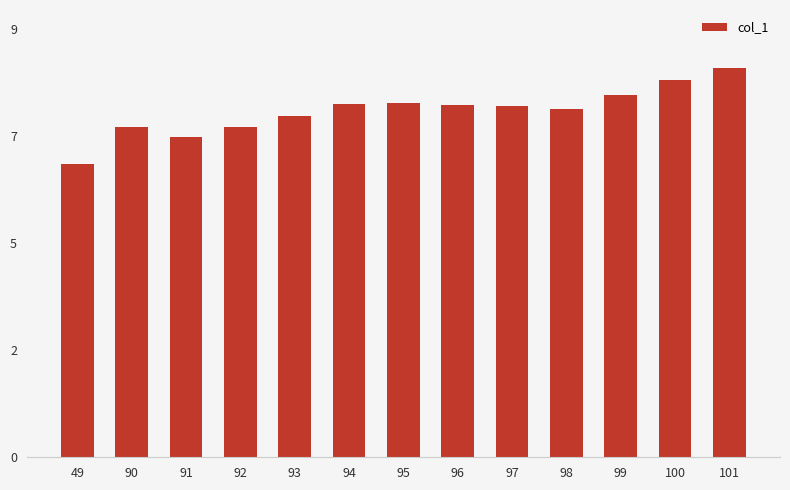

Are the bars grouped side by side (vs. stacked)?

No